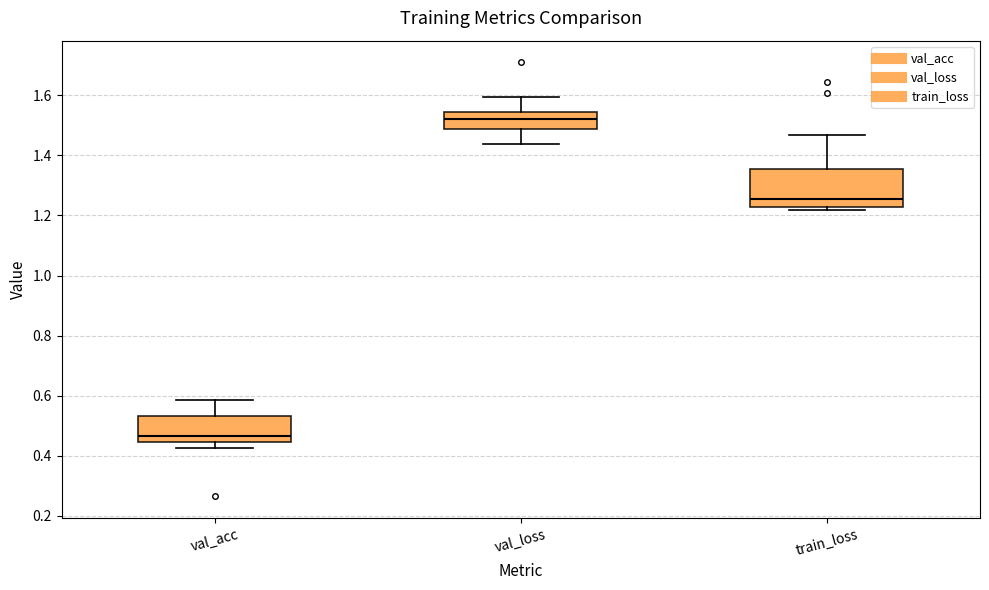

Where is the lower edge of the box for val_acc on the y-axis? The values are not printed on the chart, so give them approximately, as read against the axis.

0.44